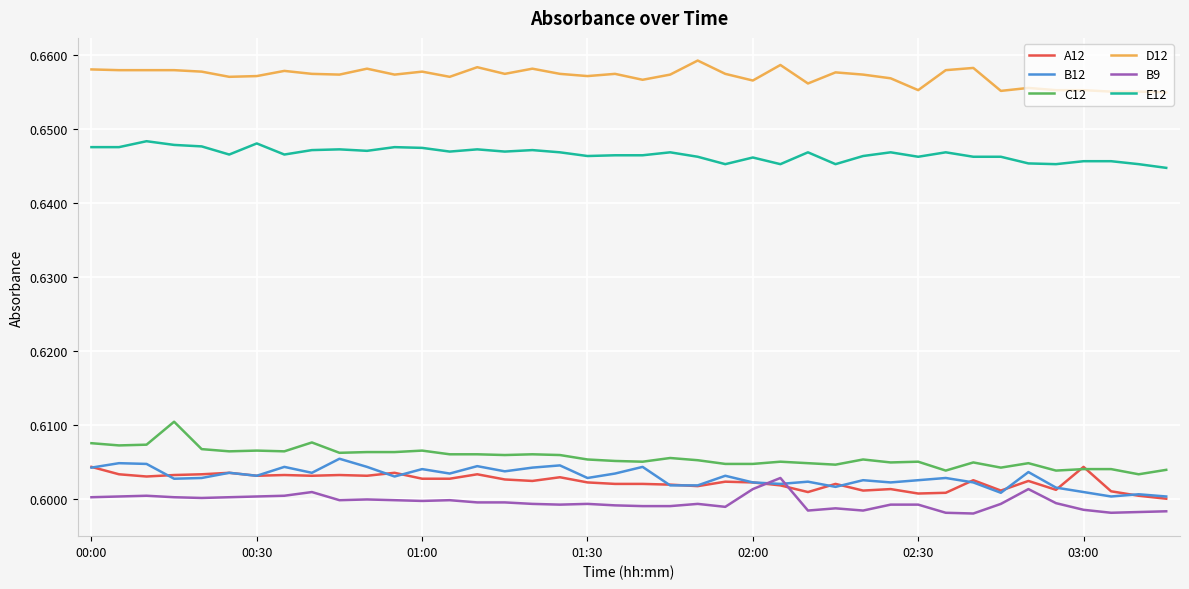

What are all the series names shown in the legend?

A12, B12, C12, D12, B9, E12